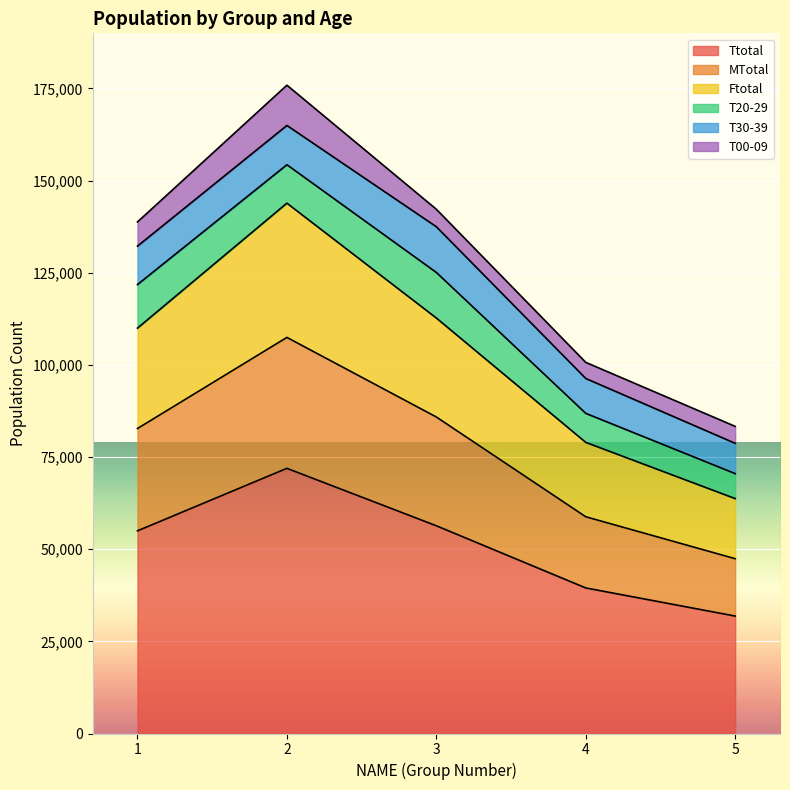

At which label does Ttotal first exceed 54991?

2